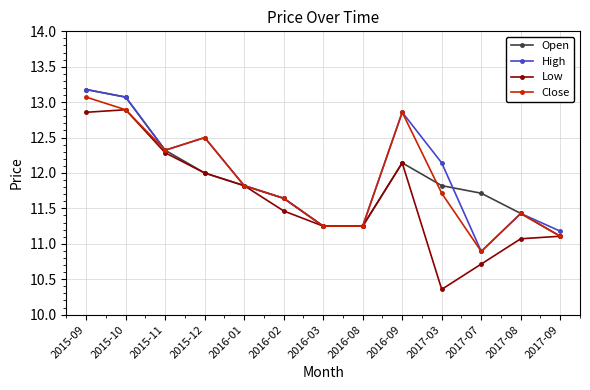

What is the difference between the maximum and minimum values in the High series?

2.3